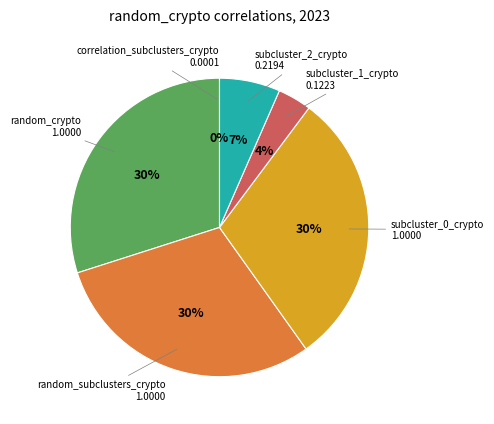

To the nearest percent, what is the average slice percentage?

17%